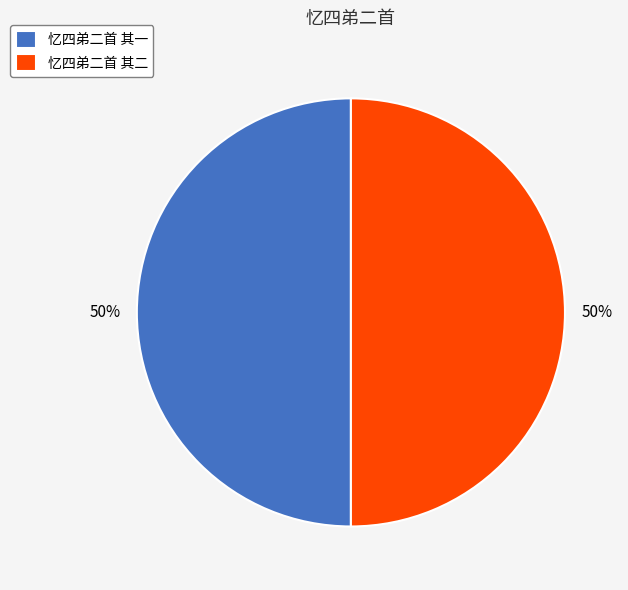

Is the sum of 忆四弟二首 其一 and 忆四弟二首 其二 greater than half?

Yes